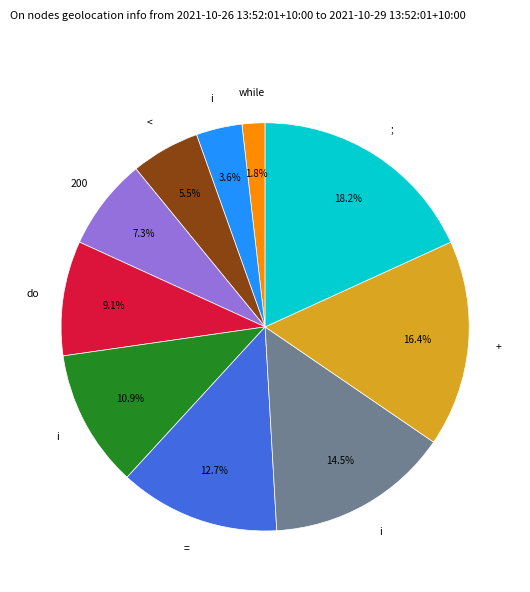

Does any single category account for the majority?

No